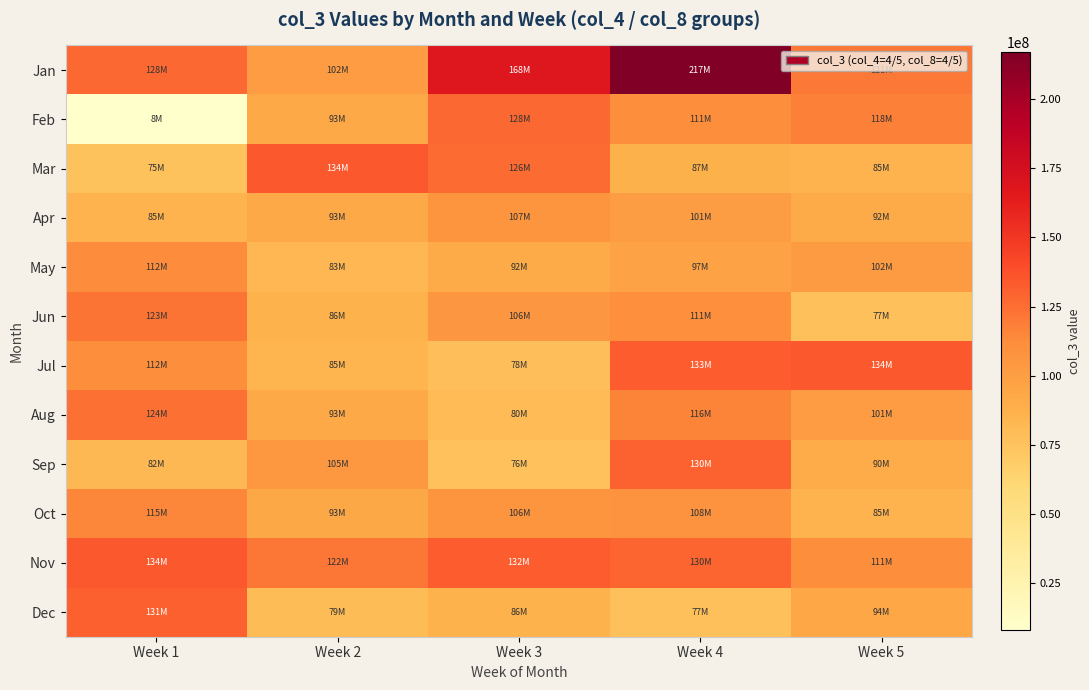

What is the spread (max minus min) of values at Week 3?

91454912.5